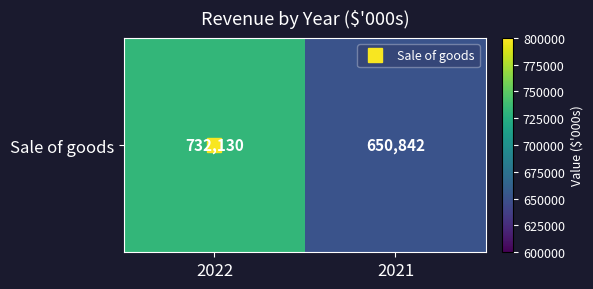

What is the average value?

691486